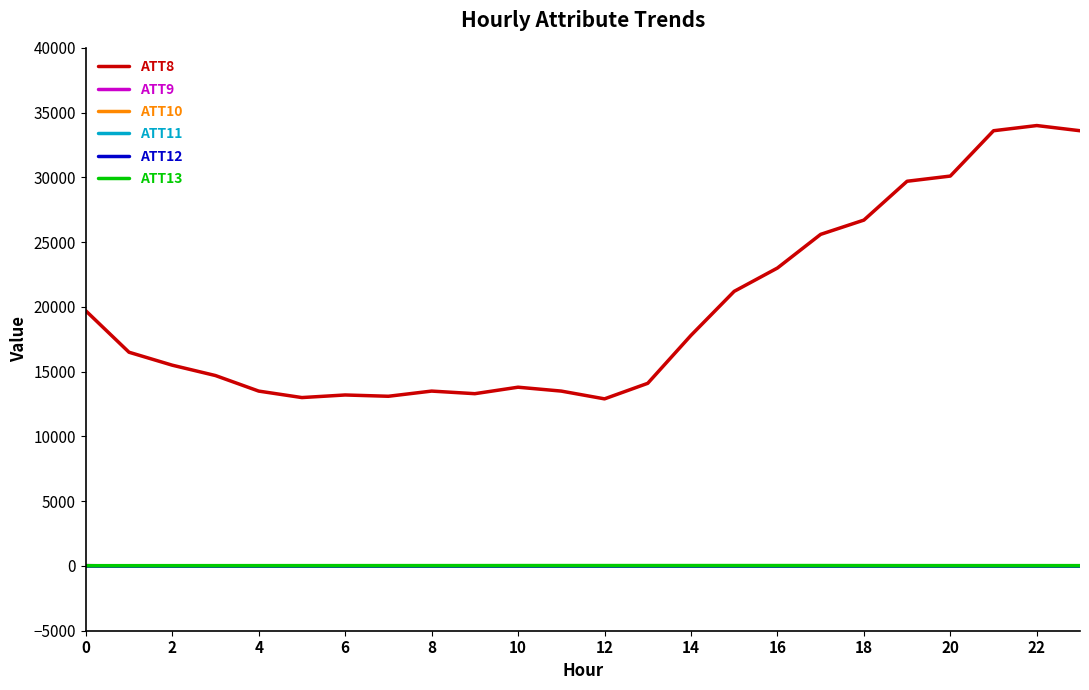

What is the average value of the ATT13 series?

27.4